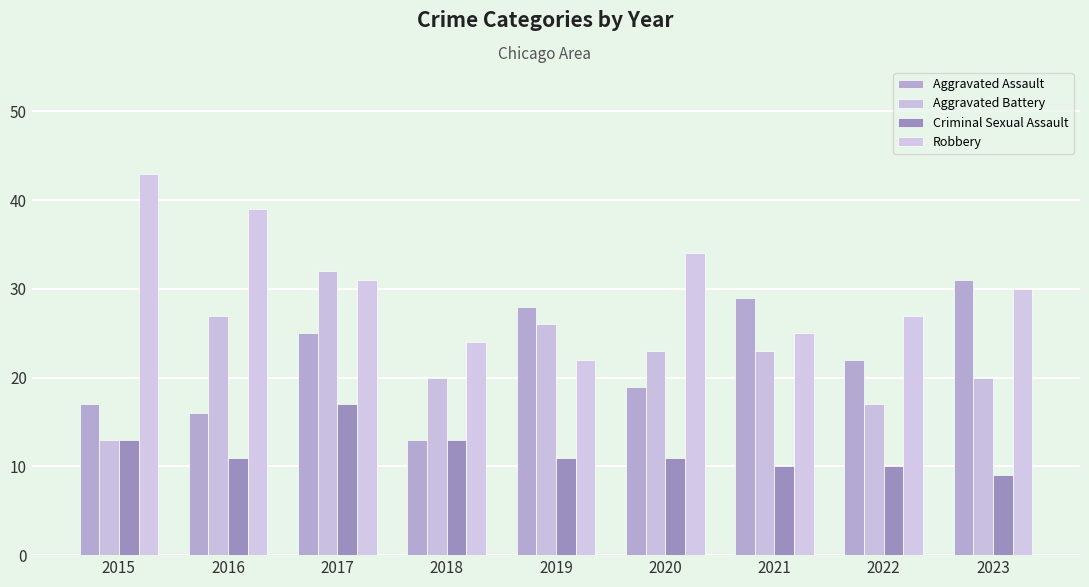

What is the lowest value of the Aggravated Assault series?

13